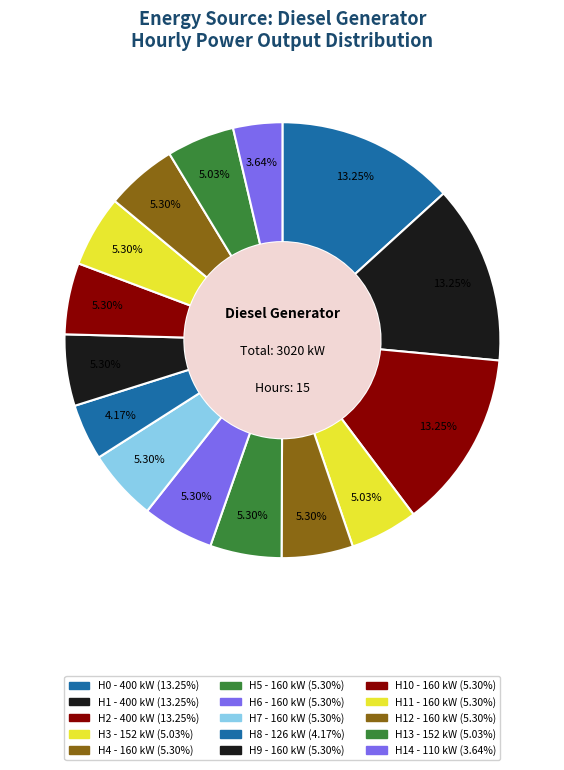

Count the number of slices in the pie.

15